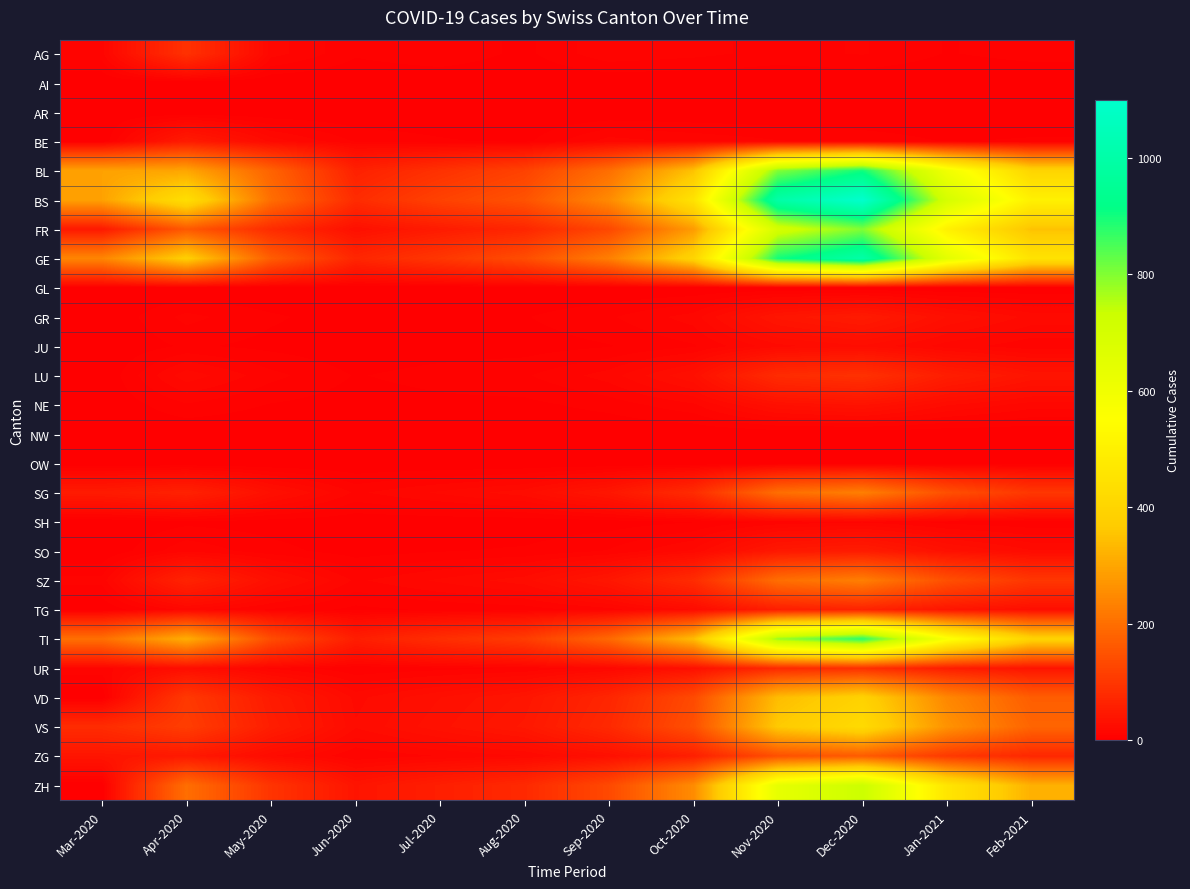

How many series are shown in this chart?

26